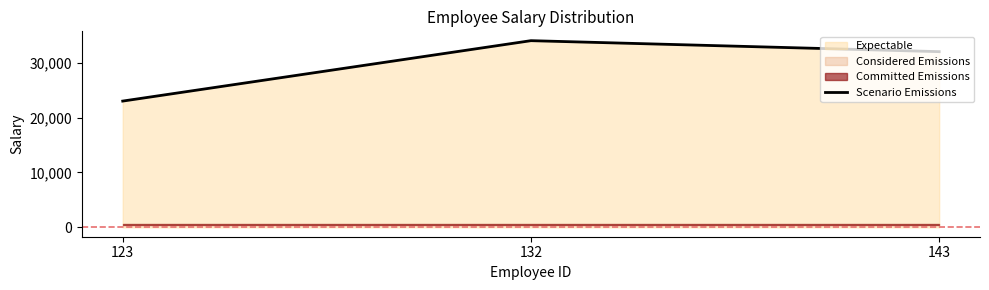

How many values exceed 32000?

1